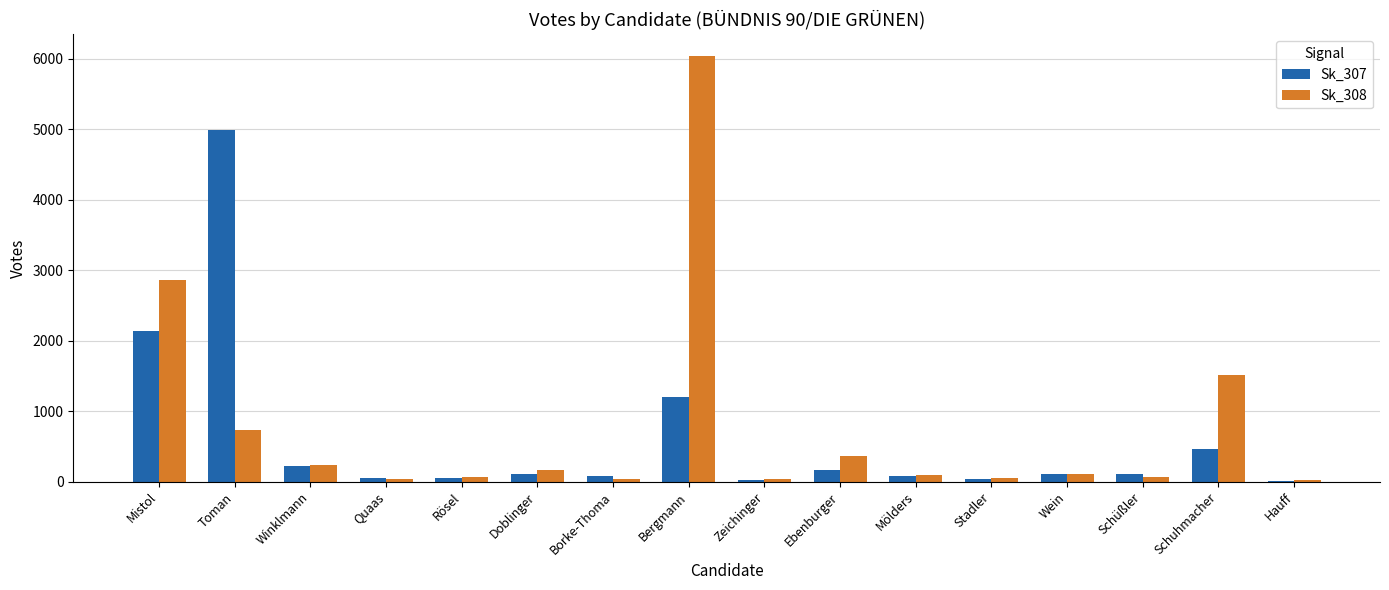

What is the sum of all Sk_307 values?

9842